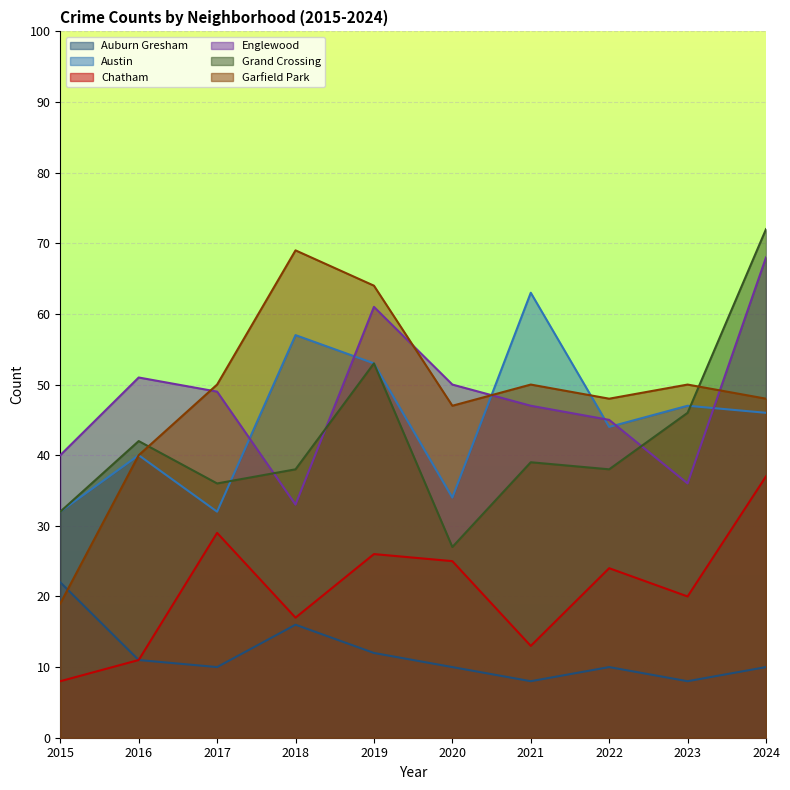

At which label does Grand Crossing reach its minimum?

2020